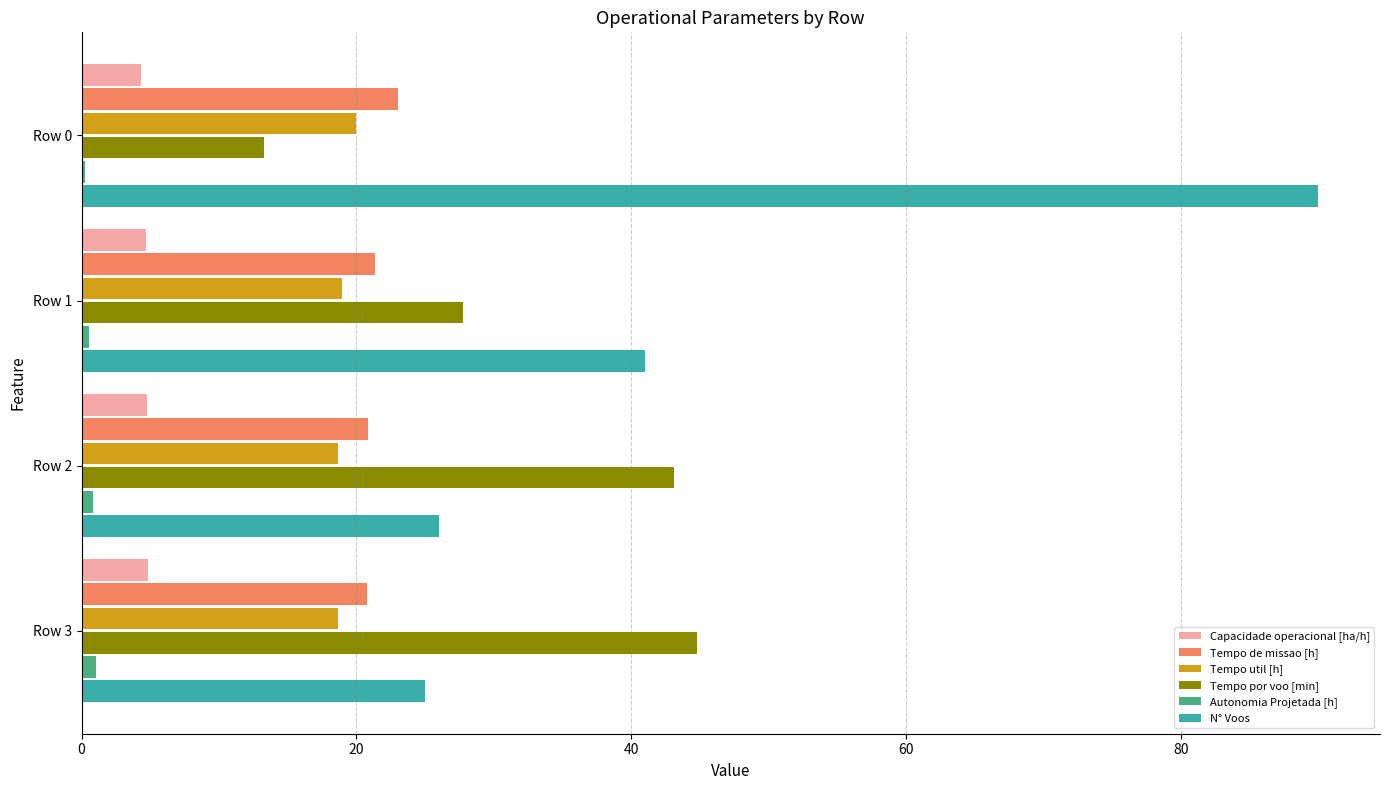

Which series has the largest total across all categories?

N° Voos